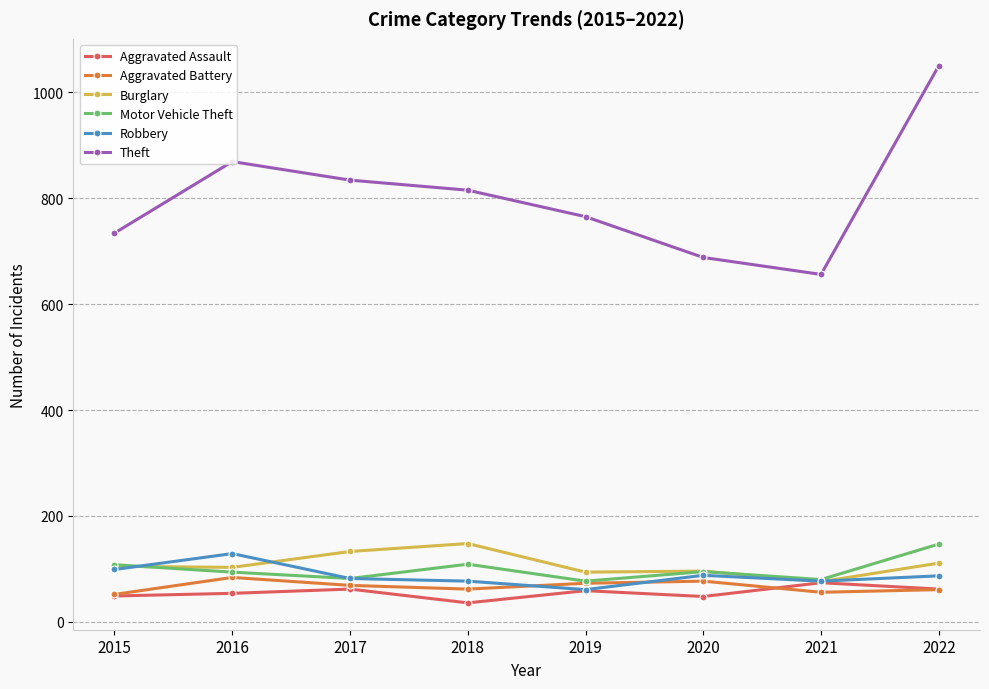

What is the highest value of the Robbery series?

129